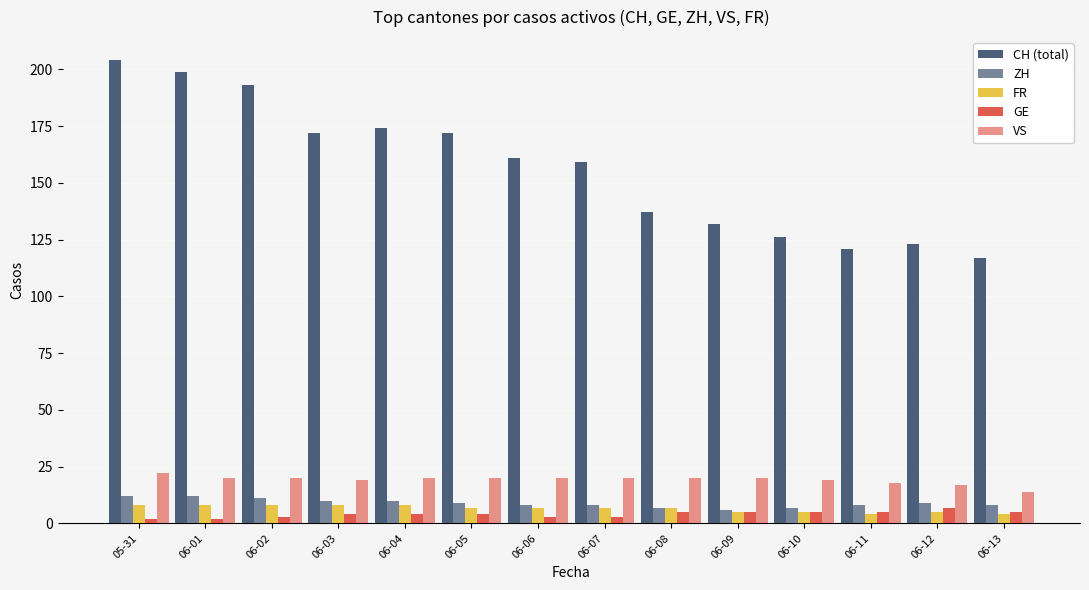

What is the greatest value displayed?

204